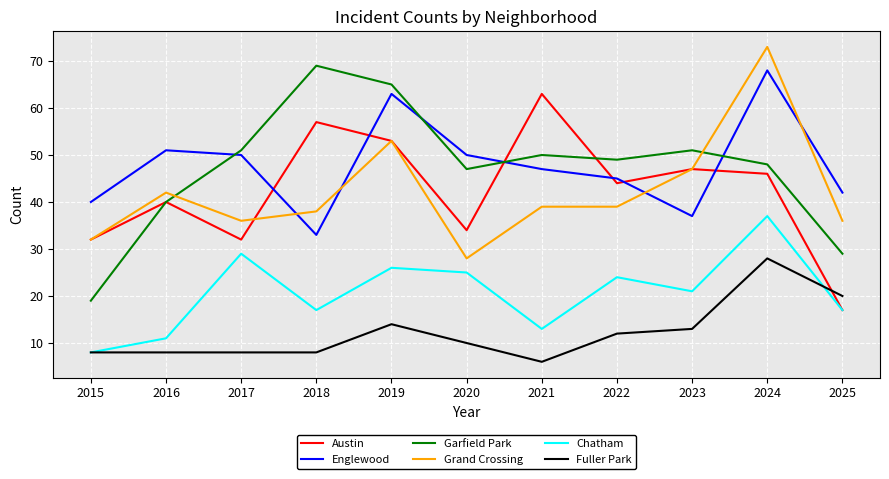

Where is the first local minimum for Grand Crossing?

2017